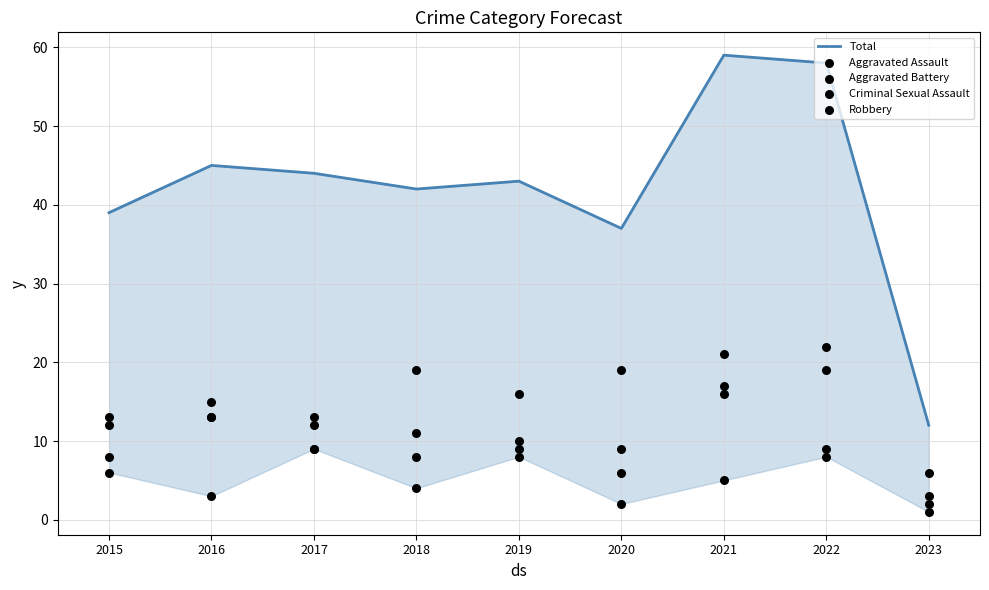

Which series has the widest spread of Y values?

Total